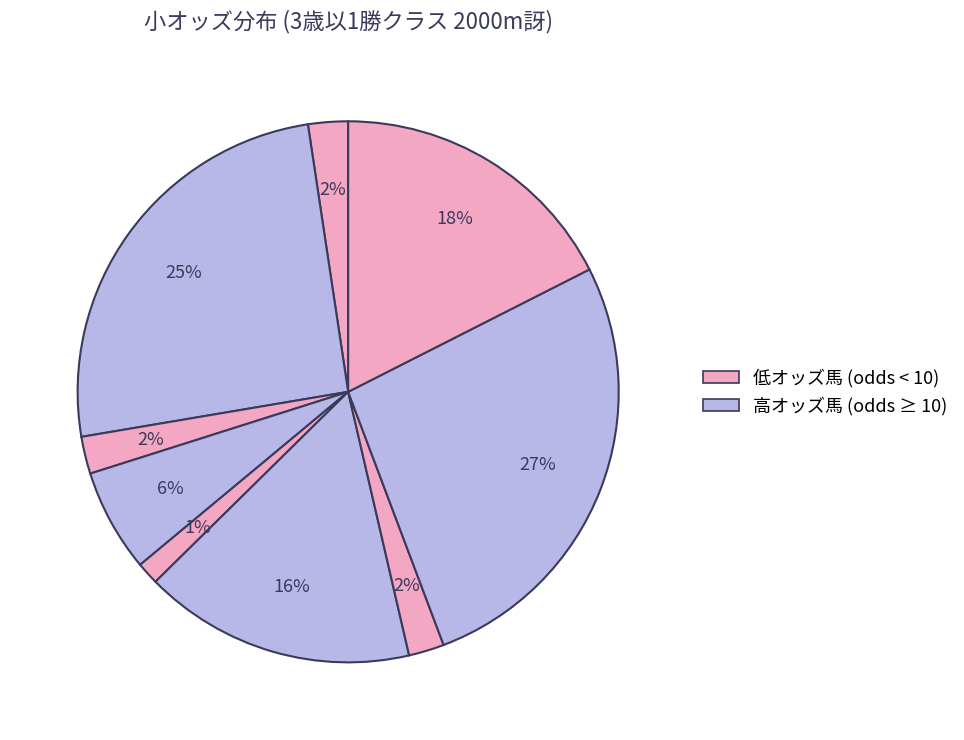

Is there any slice that represents more than half of the pie?

No